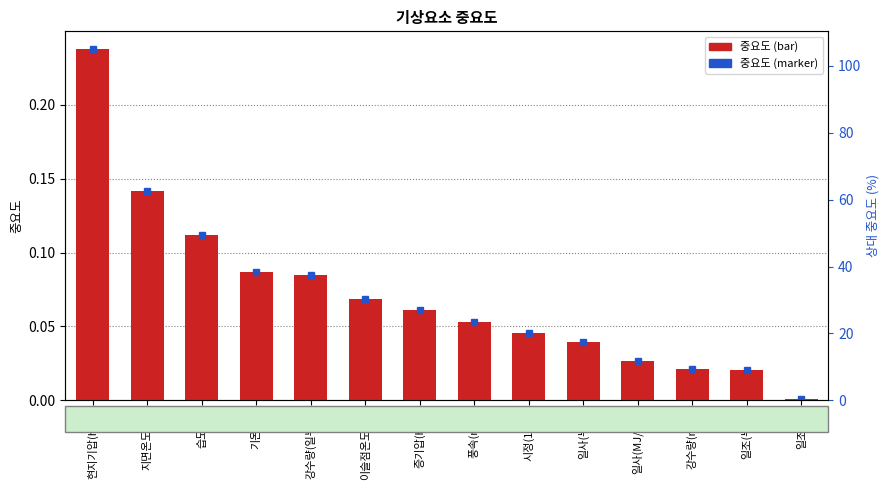

What is the difference between the second highest and minimum values?

0.1